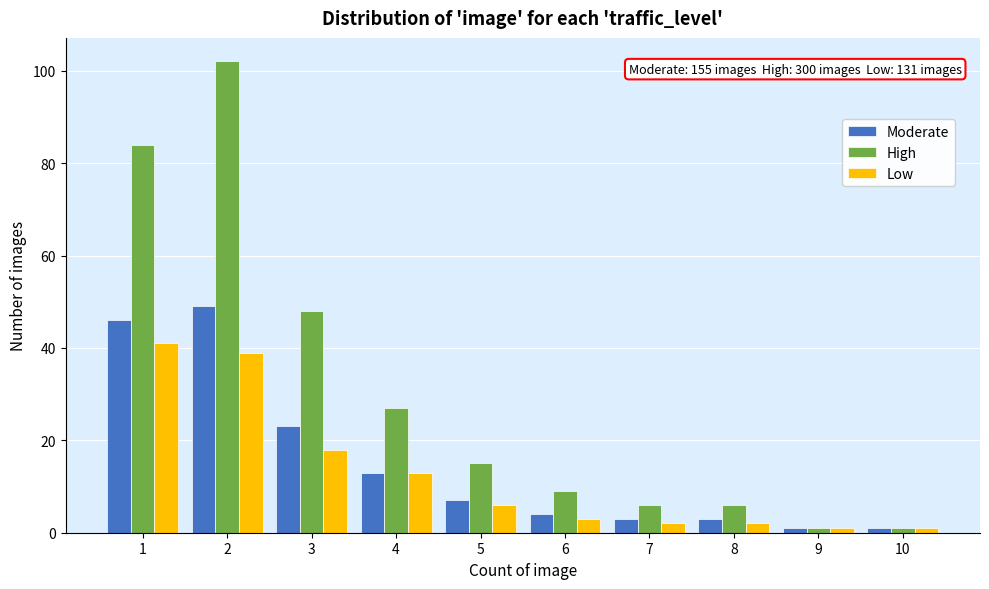

Reading right to left, what are all the values shown in this chart?

Moderate: 10=1	9=1	8=3	7=3	6=4	5=7	4=13	3=23	2=49	1=46
High: 10=1	9=1	8=6	7=6	6=9	5=15	4=27	3=48	2=102	1=84
Low: 10=1	9=1	8=2	7=2	6=3	5=6	4=13	3=18	2=39	1=41